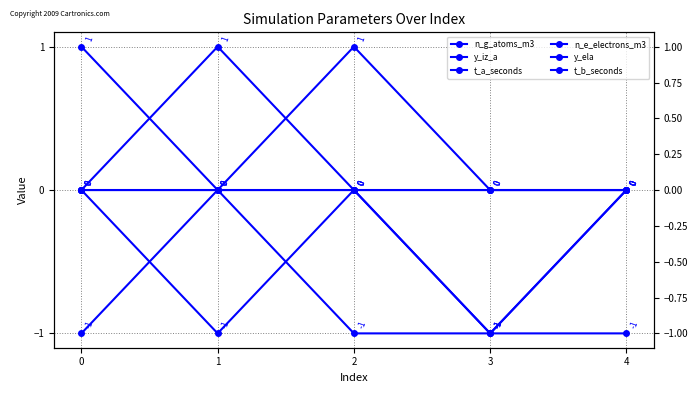

Which series has the widest spread of values?

n_g_atoms_m3